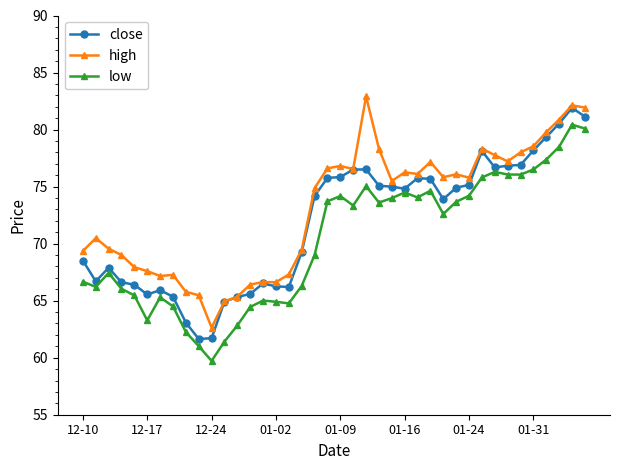

List the series in order of their overall mean, highest first.

high, close, low